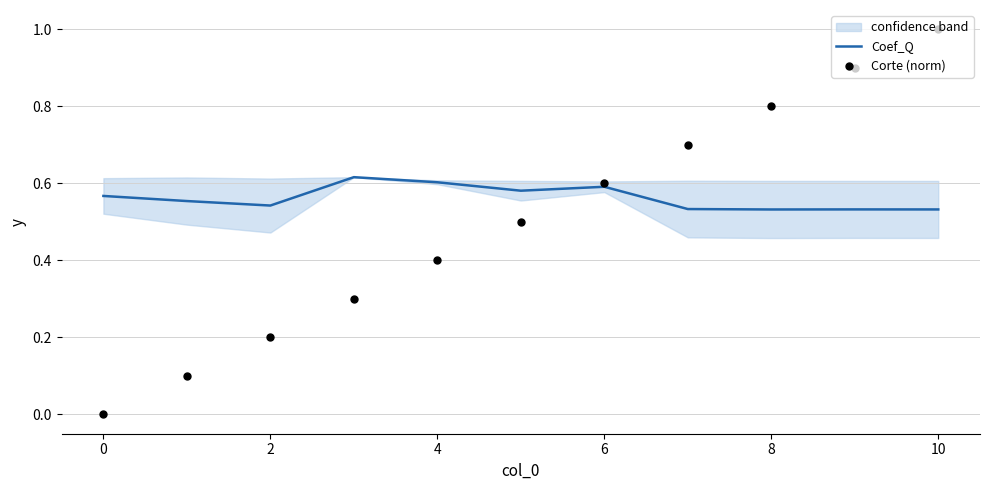

True or false: Coef_Q has a value of 0.3 at 8.

False